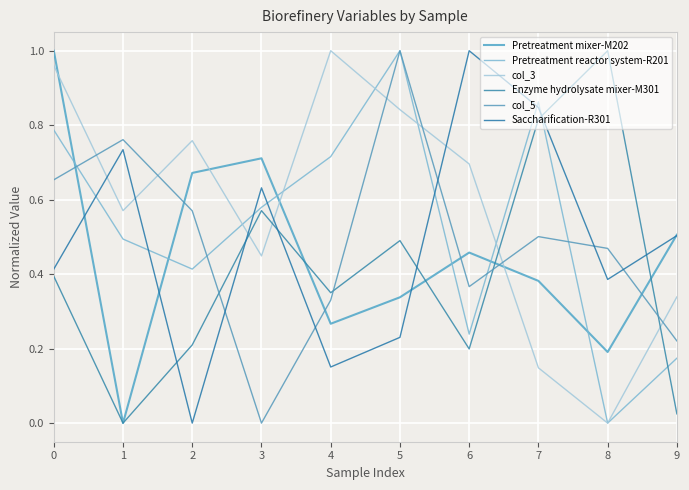

Which series has the widest spread of values?

Saccharification-R301